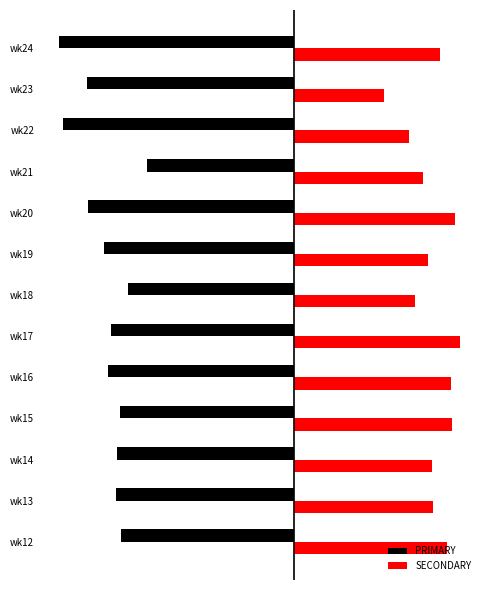

What are all the series names shown in the legend?

PRIMARY, SECONDARY